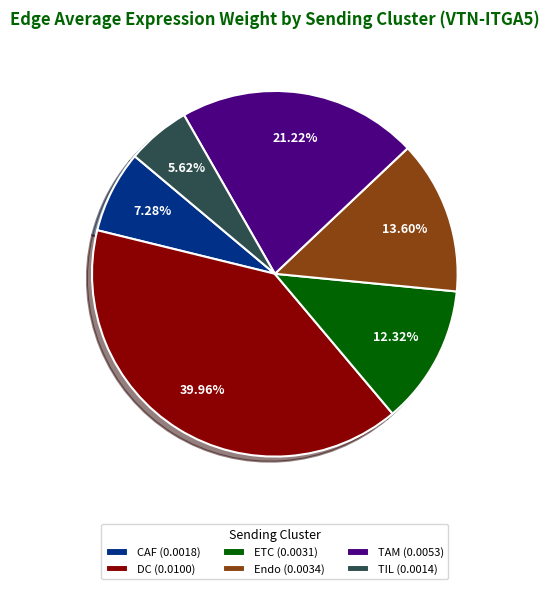

To the nearest percent, what is the difference between the TAM and Endo slice percentages?

8%